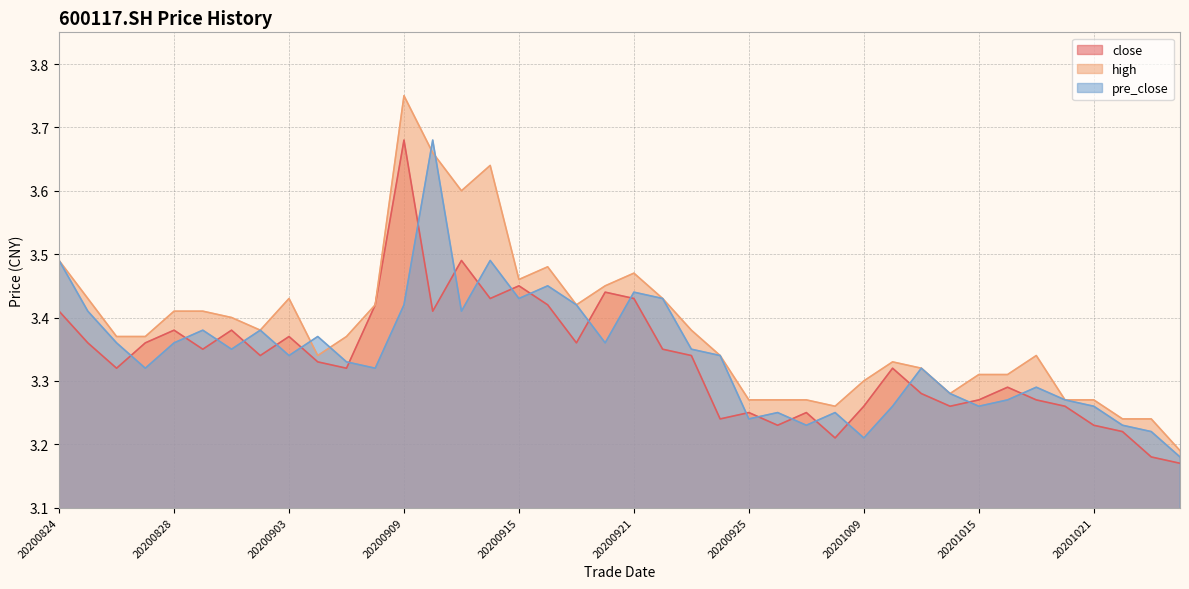

Reading left to right, extract all data points from this chart.

close: 3.4	3.4	3.3	3.4	3.4	3.4	3.4	3.3	3.4	3.3	3.3	3.4	3.7	3.4	3.5	3.4	3.5	3.4	3.4	3.4	3.4	3.4	3.3	3.2	3.2	3.2	3.2	3.2	3.3	3.3	3.3	3.3	3.3	3.3	3.3	3.3	3.2	3.2	3.2	3.2
high: 3.5	3.4	3.4	3.4	3.4	3.4	3.4	3.4	3.4	3.3	3.4	3.4	3.8	3.7	3.6	3.6	3.5	3.5	3.4	3.5	3.5	3.4	3.4	3.3	3.3	3.3	3.3	3.3	3.3	3.3	3.3	3.3	3.3	3.3	3.3	3.3	3.3	3.2	3.2	3.2
pre_close: 3.5	3.4	3.4	3.3	3.4	3.4	3.4	3.4	3.3	3.4	3.3	3.3	3.4	3.7	3.4	3.5	3.4	3.5	3.4	3.4	3.4	3.4	3.4	3.3	3.2	3.2	3.2	3.2	3.2	3.3	3.3	3.3	3.3	3.3	3.3	3.3	3.3	3.2	3.2	3.2